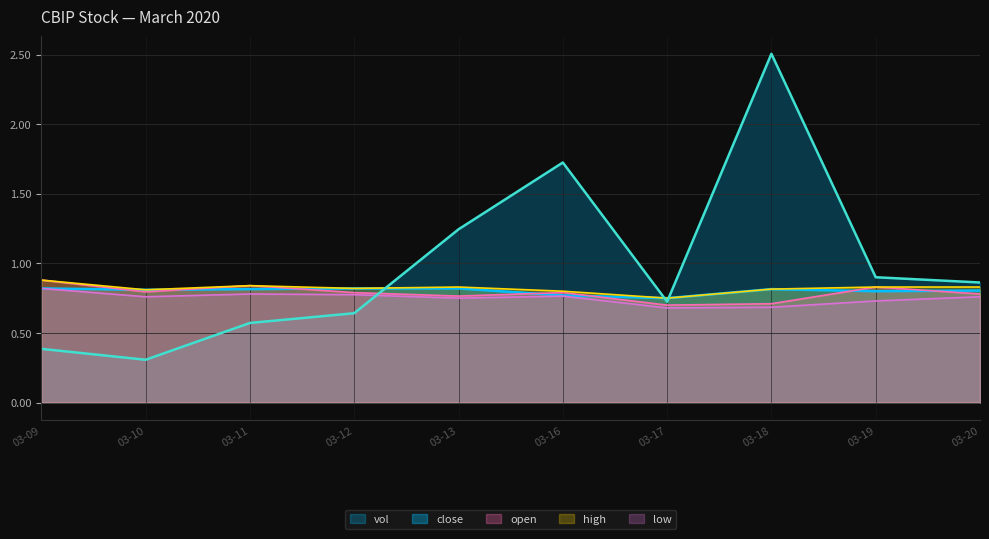

After their last crossing, which series has the higher values: close or open?

close